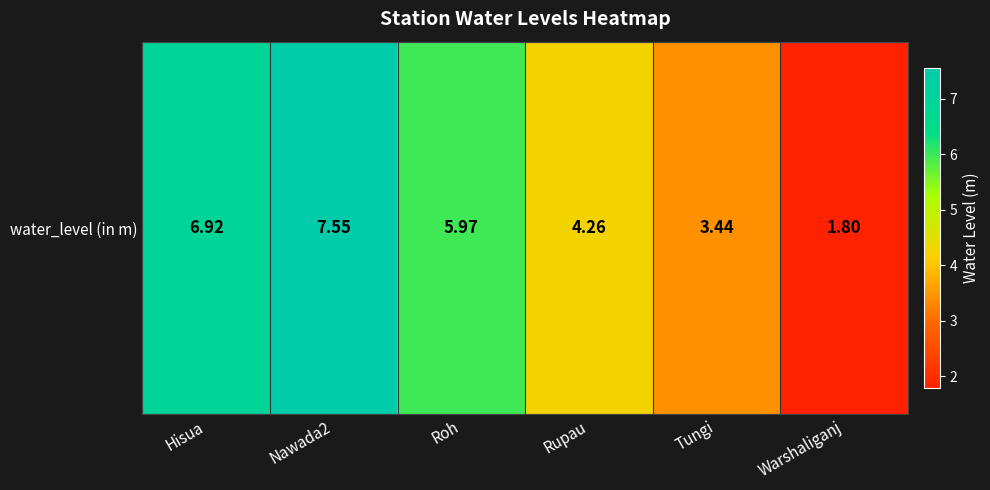

How many values are below 5?

3